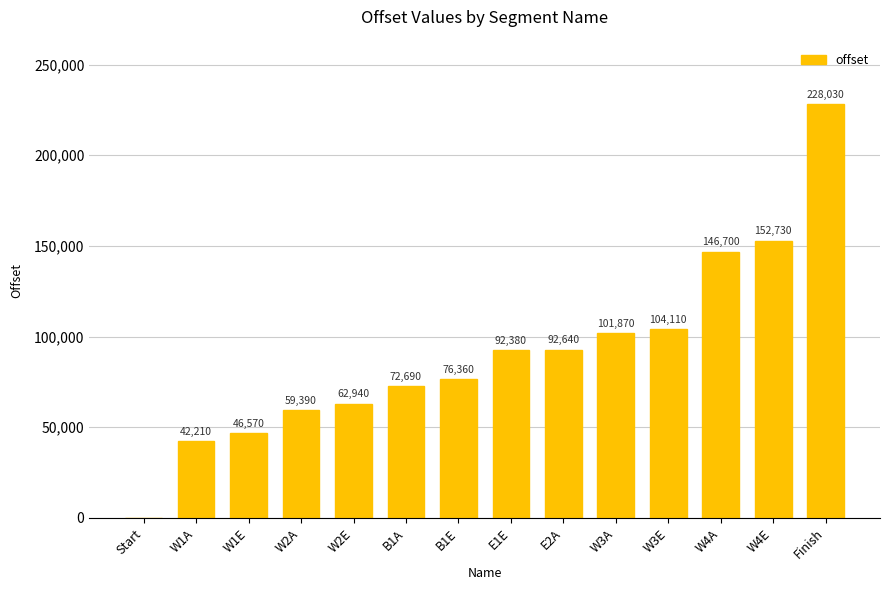

Where is the data nearest to the value 114015?

W3E